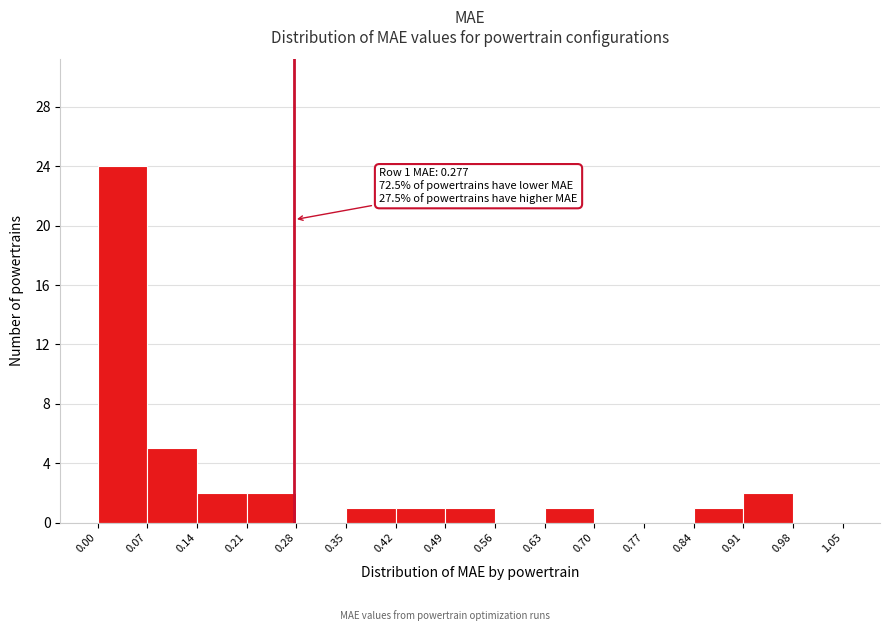

Over which range of the x-axis is the bar tallest?

0.00 to 0.07